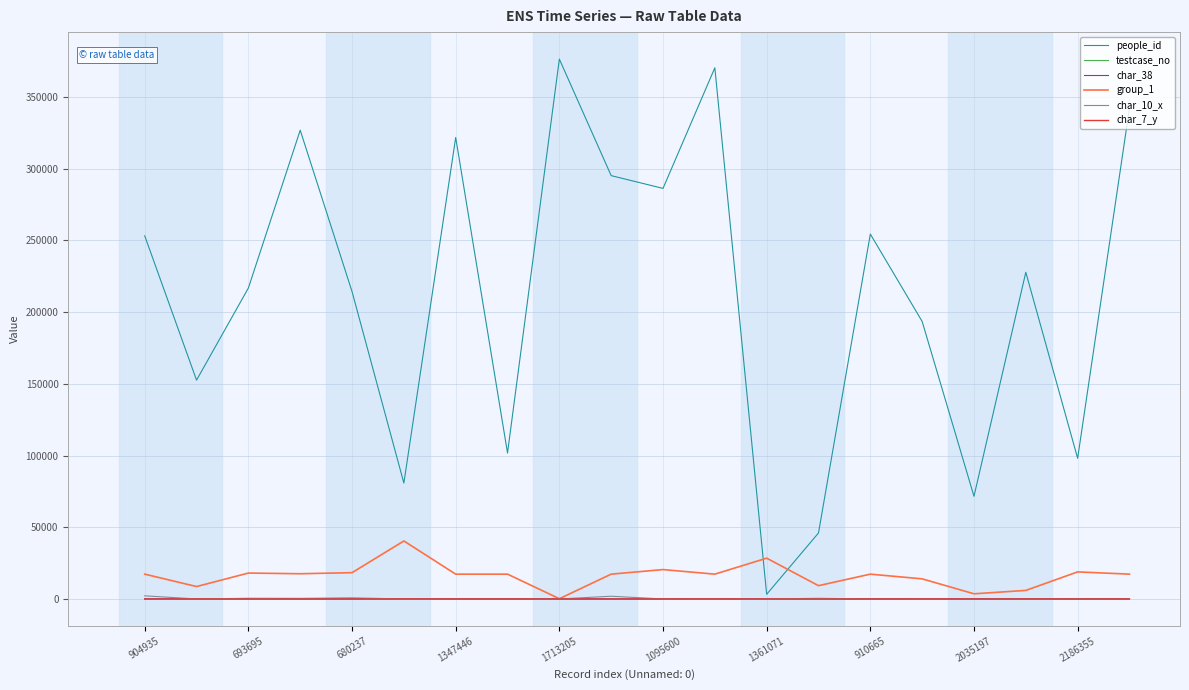

Which series has the largest total across all categories?

people_id